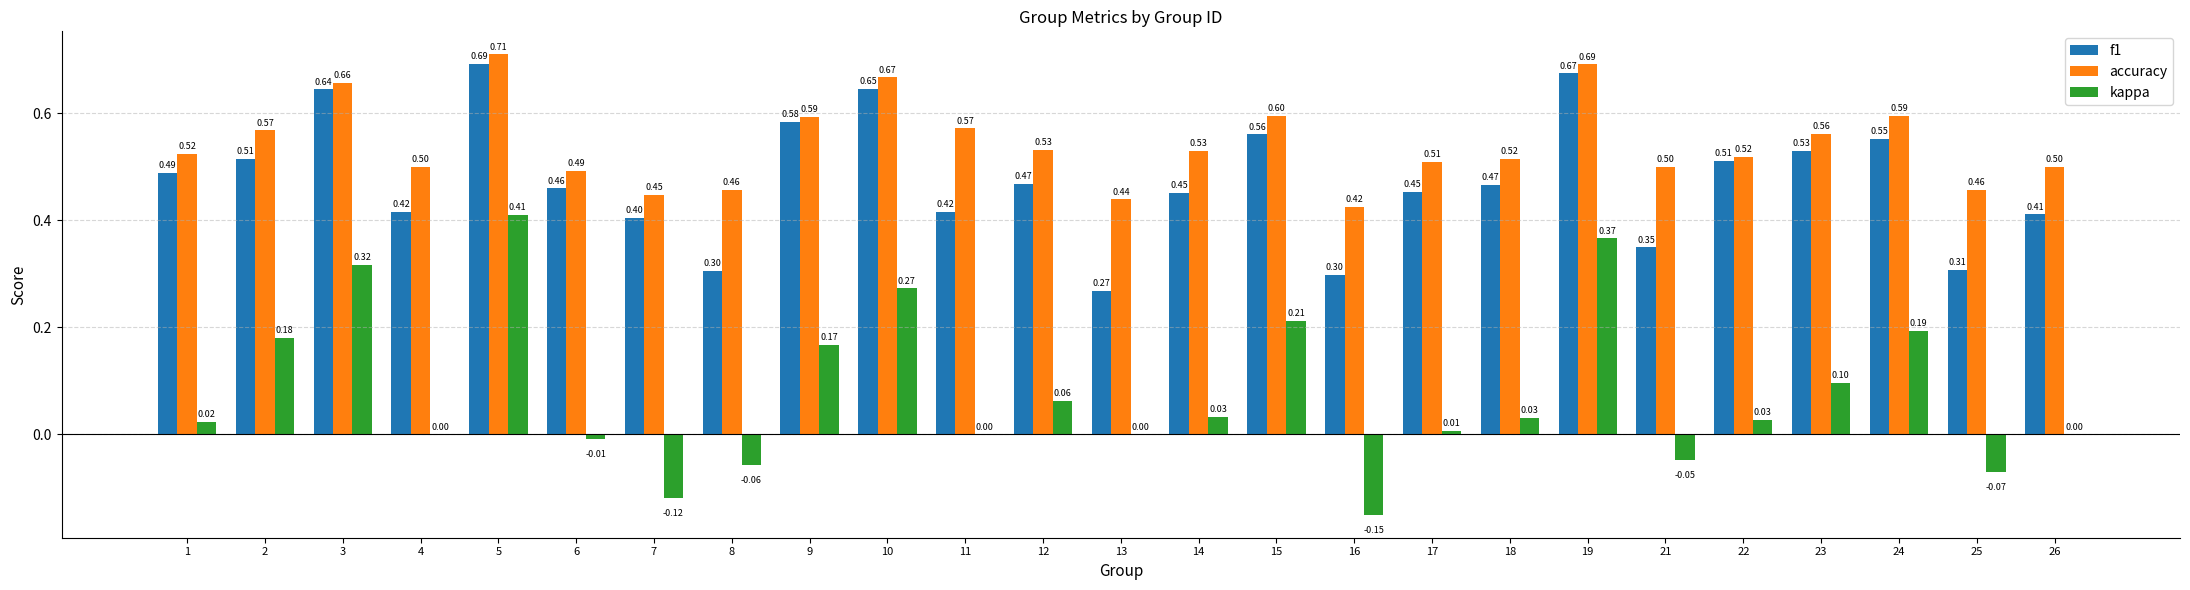

Are the bars grouped side by side (vs. stacked)?

Yes